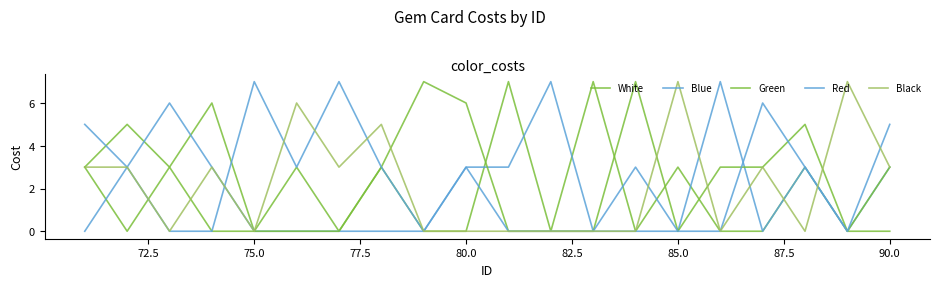

How many lines are shown in the chart?

5